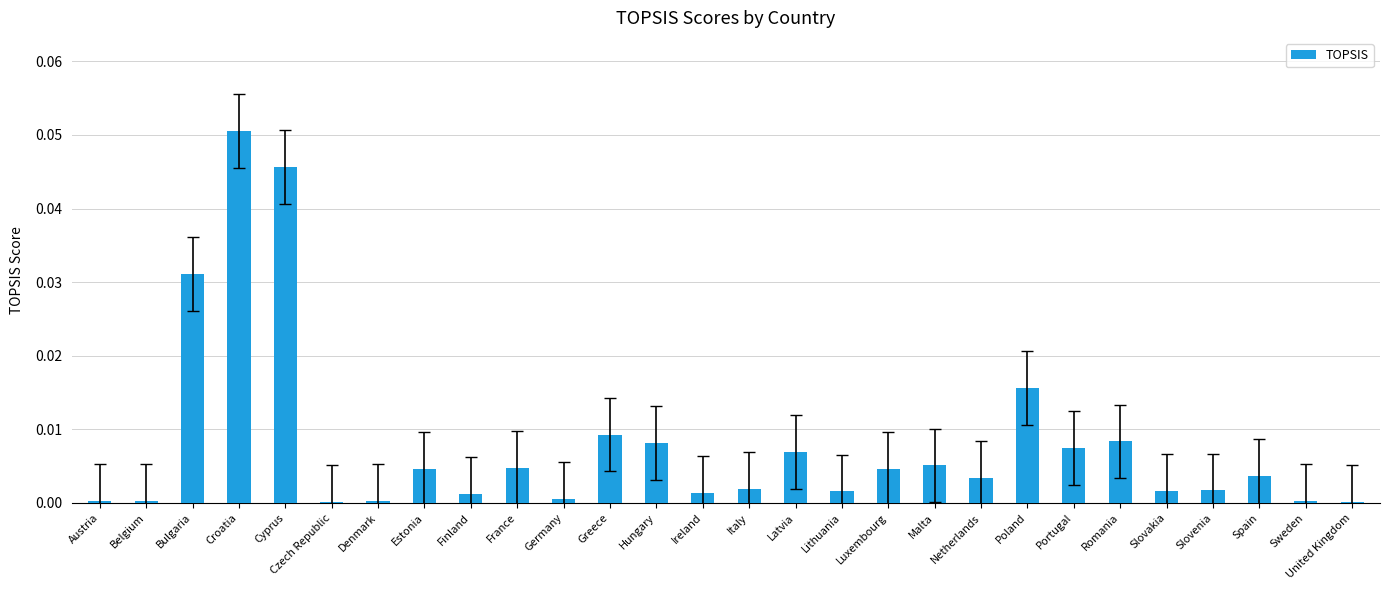

Between Belgium and Cyprus, which is larger?

Cyprus